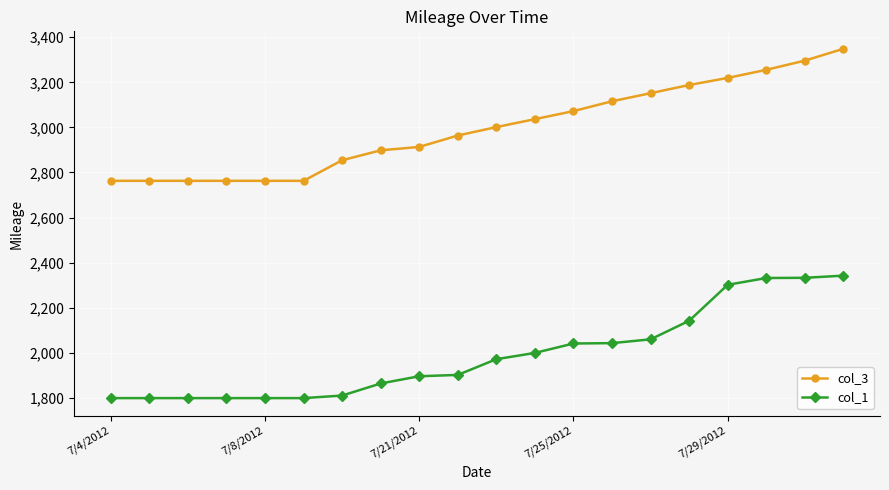

List the series in order of their overall mean, highest first.

col_3, col_1